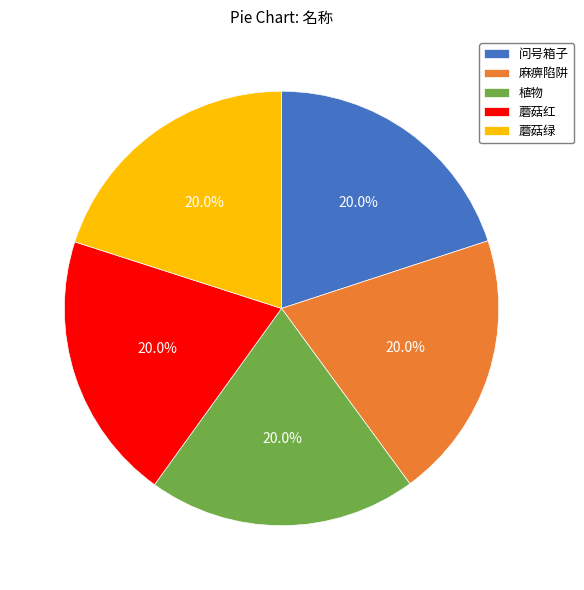

Approximately how many times larger is the value at 蘑菇绿 compared to 蘑菇红?

1.0